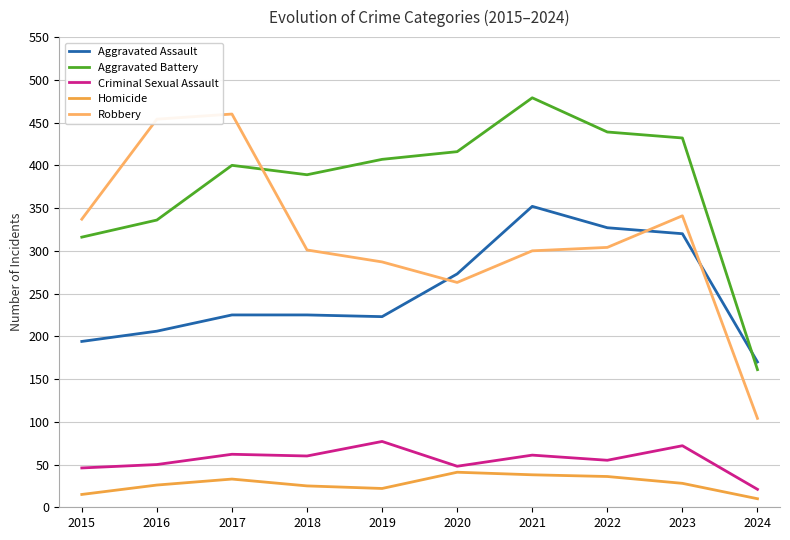

True or false: Aggravated Assault has a value of 206 at 2016.

True